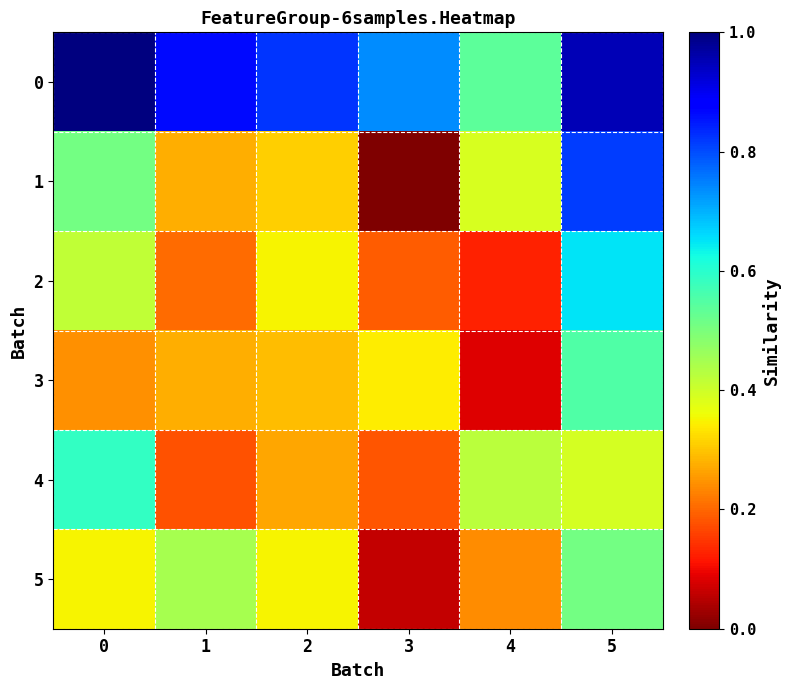

At which category is the sum across all series the highest?

5